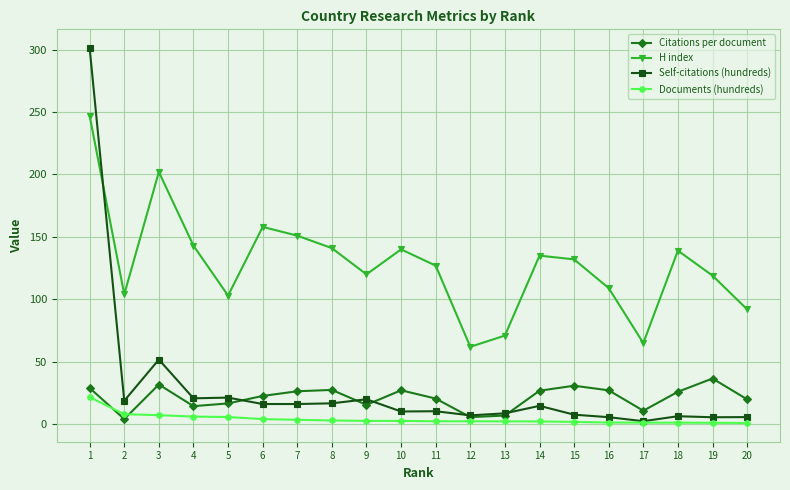

What is the difference between the Documents (hundreds) values at 19 and 9?

1.5